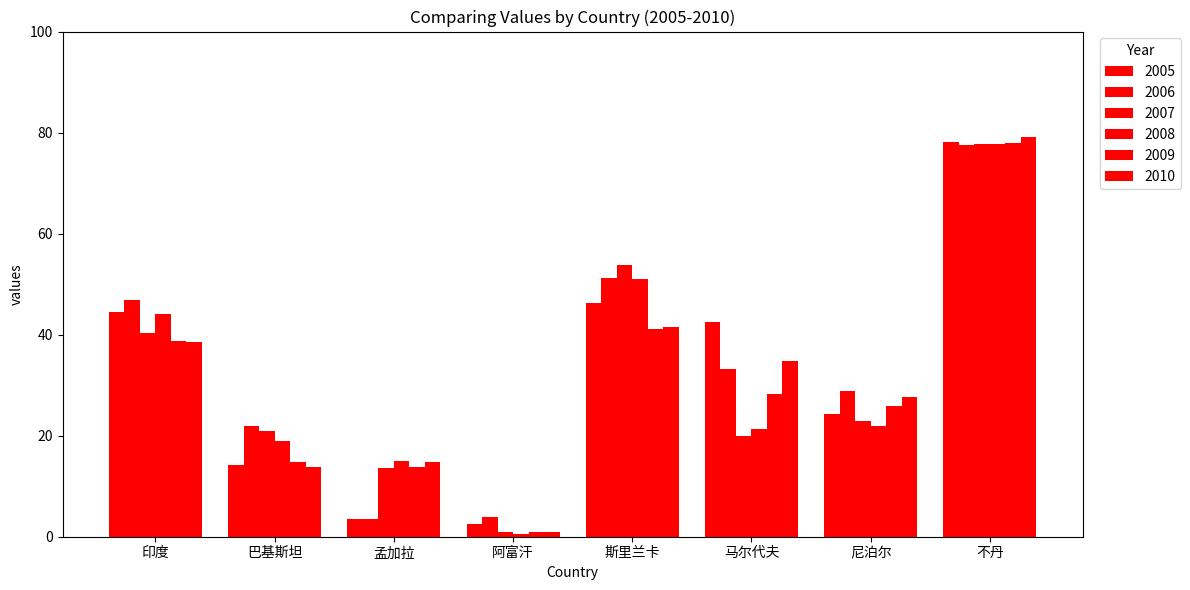

At 马尔代夫, list the series in order from smallest to largest.

2007, 2008, 2009, 2006, 2010, 2005